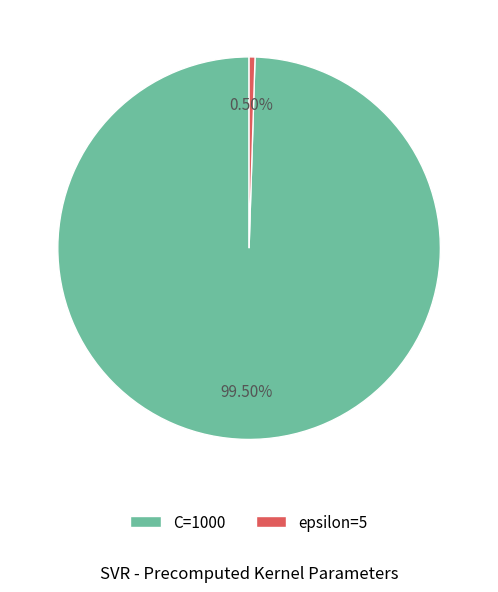

To the nearest percent, what is the average slice percentage?

50%